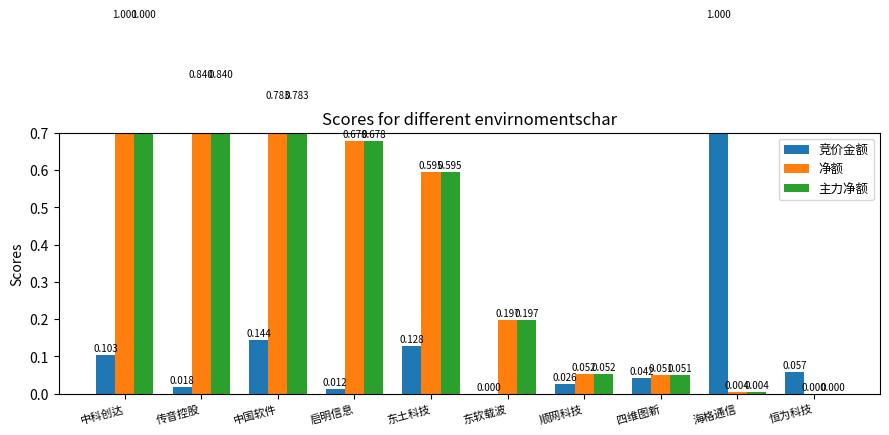

Is it true that 净额 equals 0.1 at 顺网科技?

False